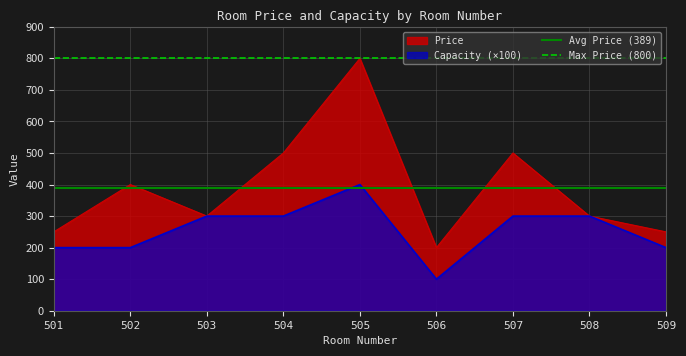

At which label does Price reach its minimum?

506